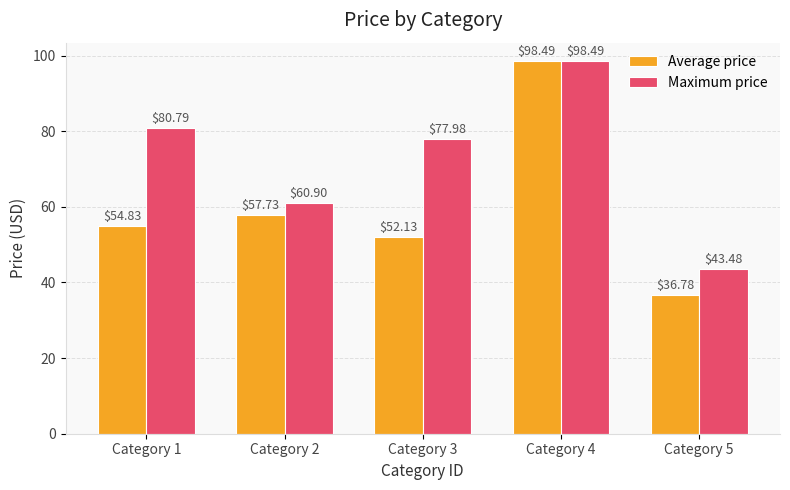

Which series changed the most between Category 2 and Category 3?

Maximum price